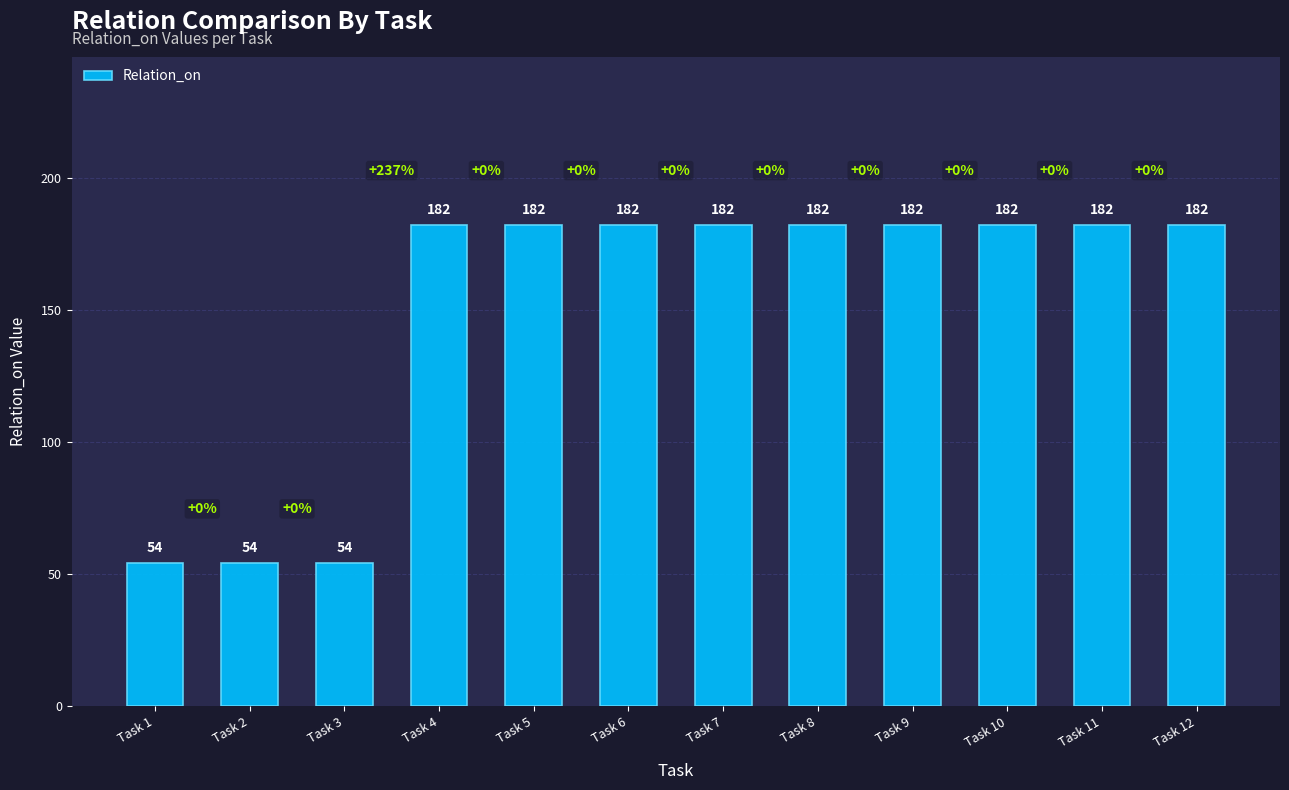

Is it true that the value at Task 2 is 27?

False